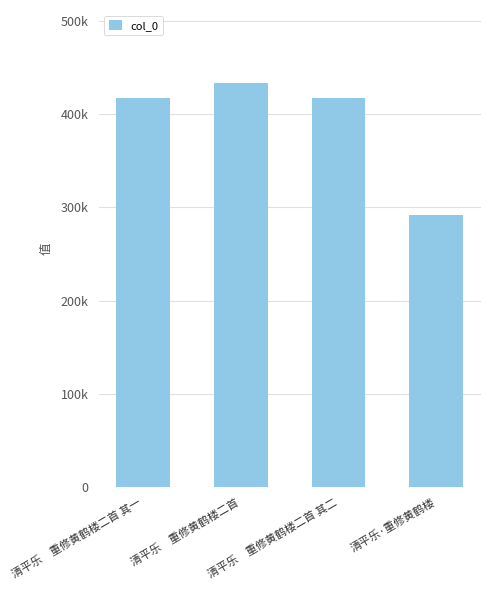

Does the chart contain any negative values?

No